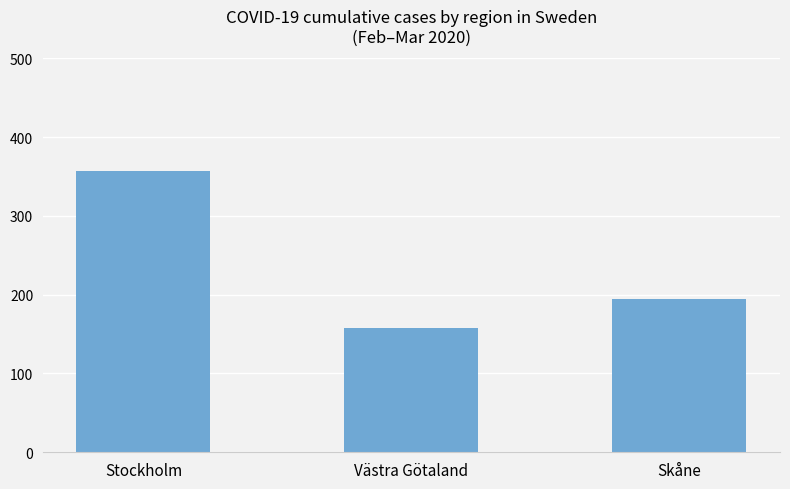

How many values are below 195?

1